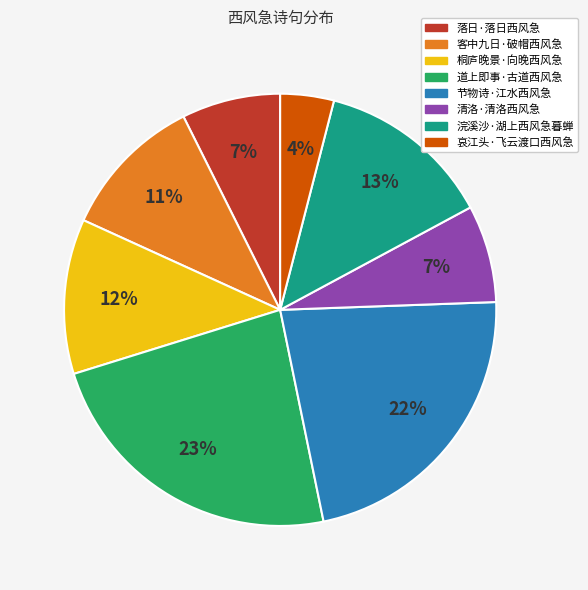

Which slice is the largest?

道上即事·古道西风急